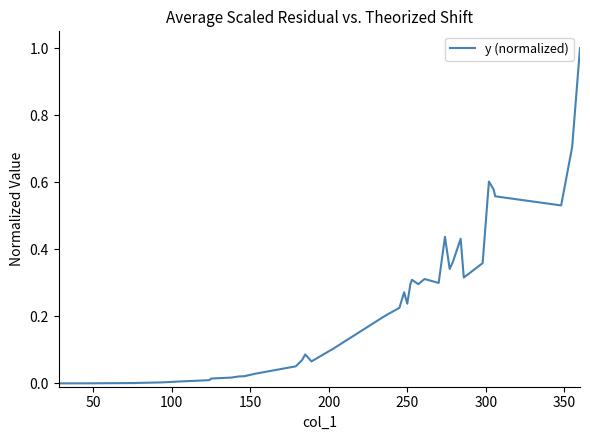

What is the difference between the second highest and minimum values?

0.7